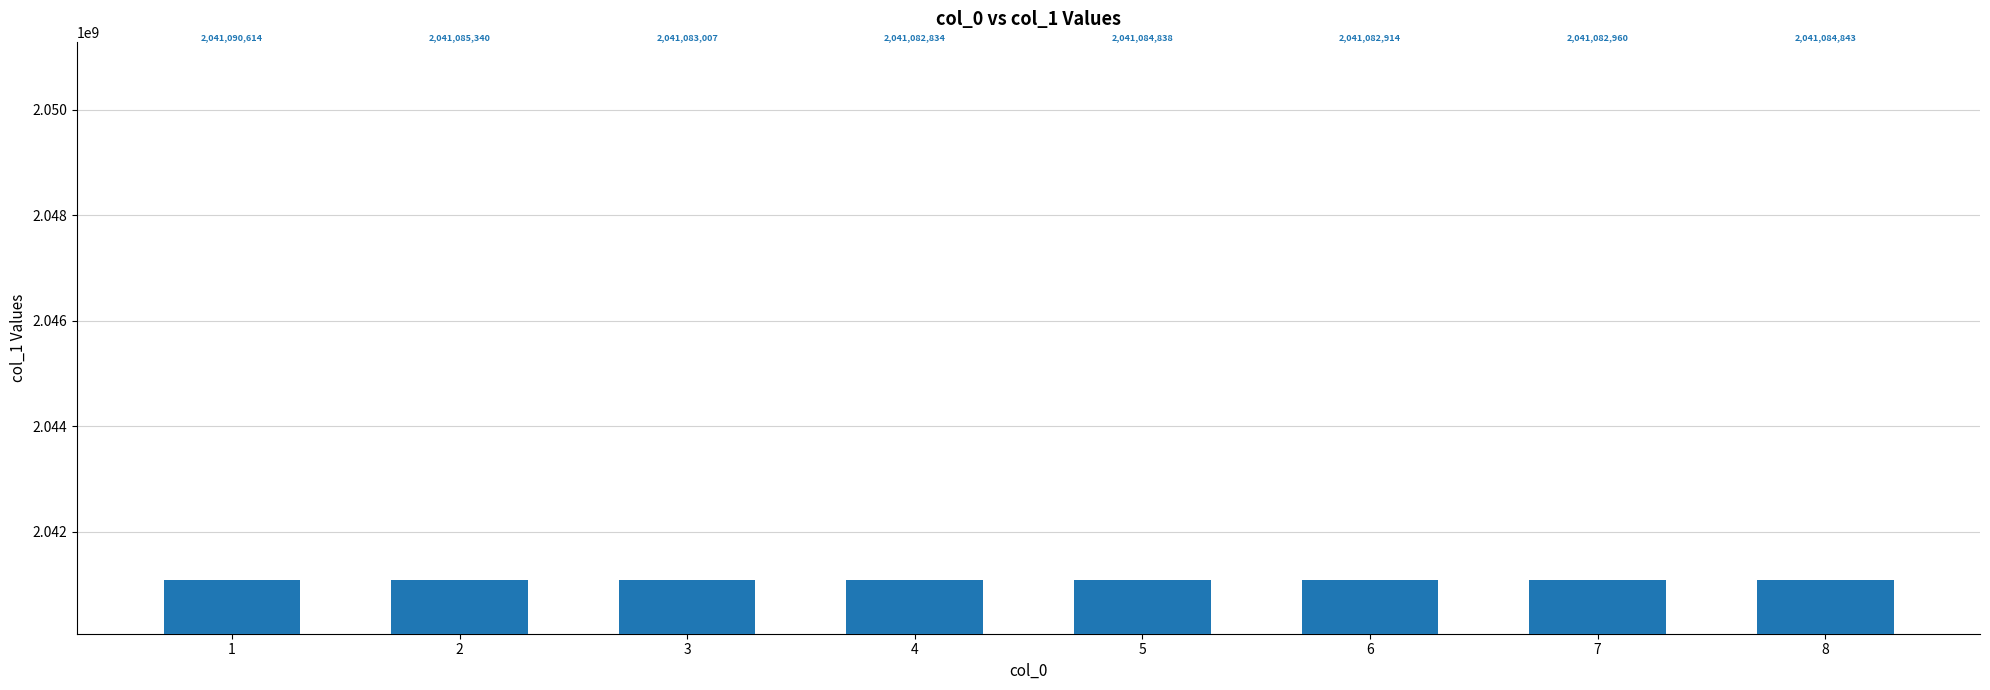

Where does the data first go above 2041084838?

1